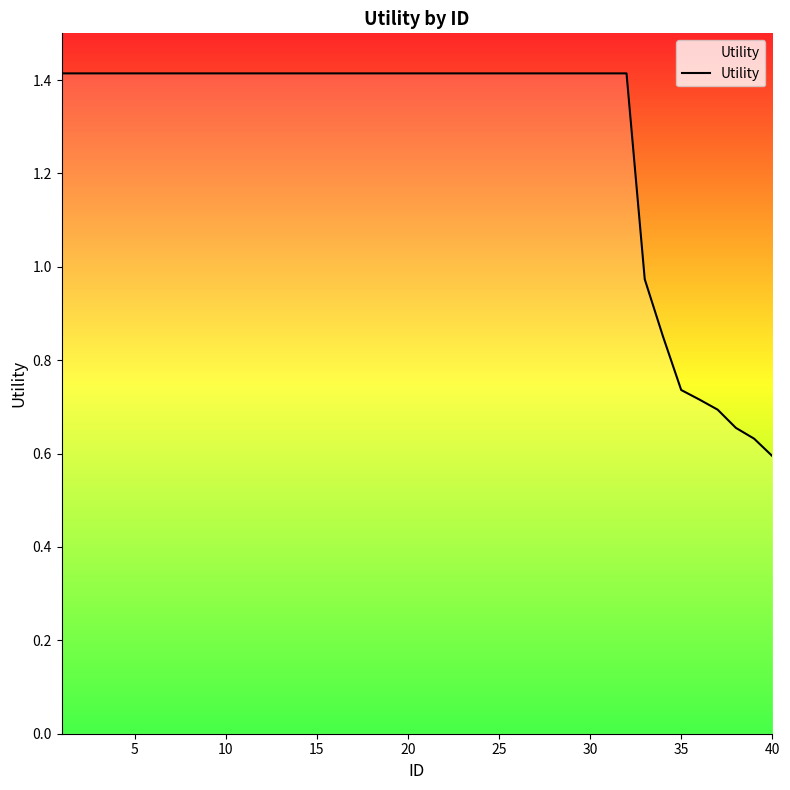

What is the difference between the maximum and minimum values?

0.8